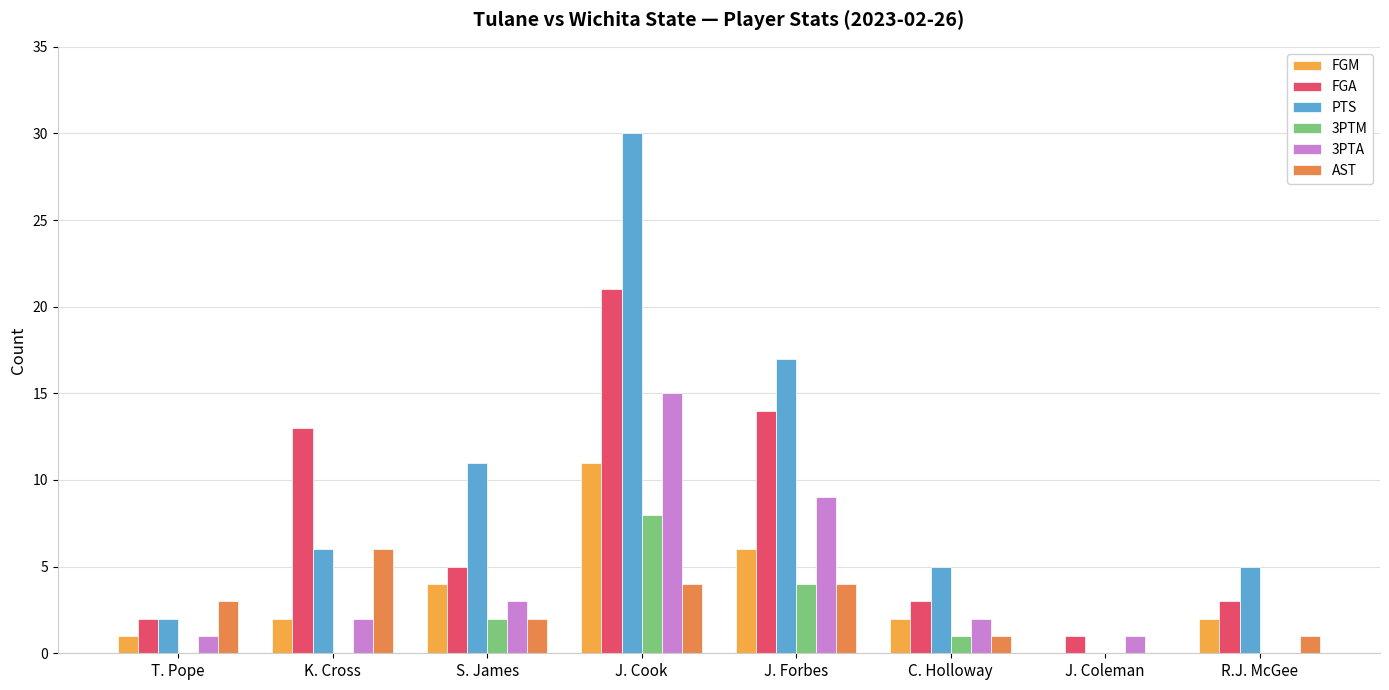

How many positive values does the PTS series have?

7